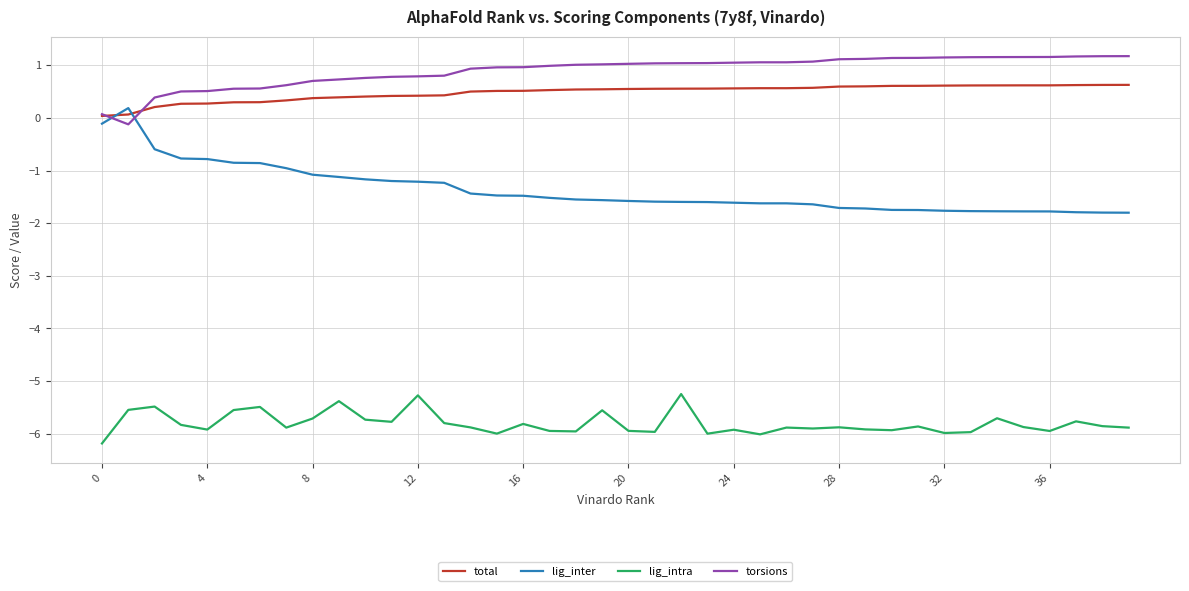

What are all the series names shown in the legend?

total, lig_inter, lig_intra, torsions